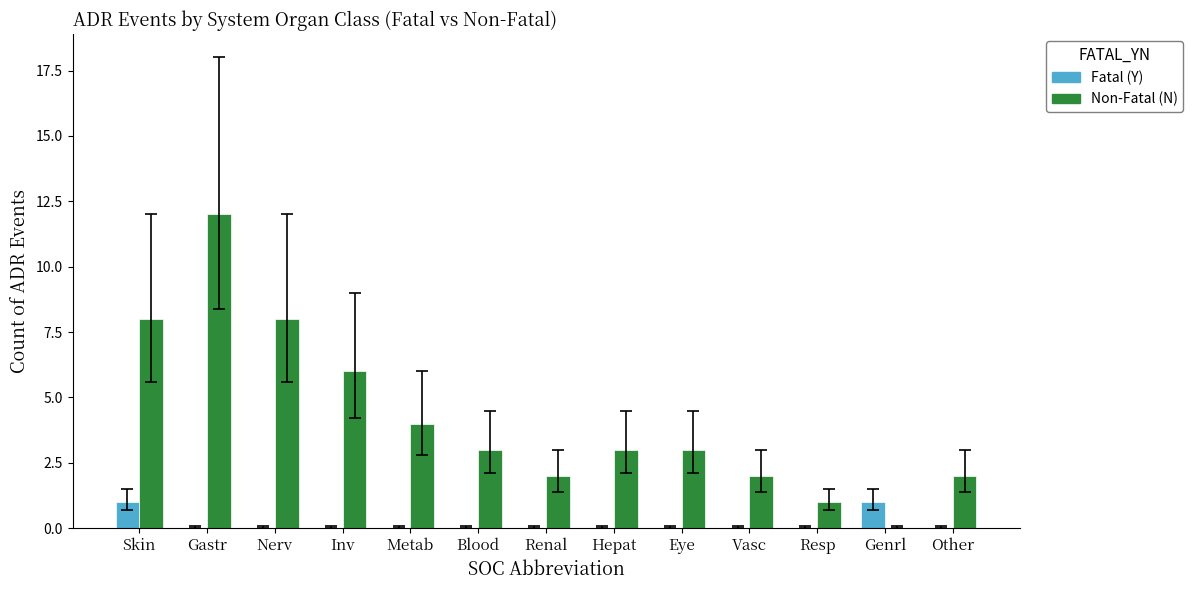

Is the value of Non-Fatal (N) at Vasc greater than the value of Fatal (Y) at Nerv?

Yes